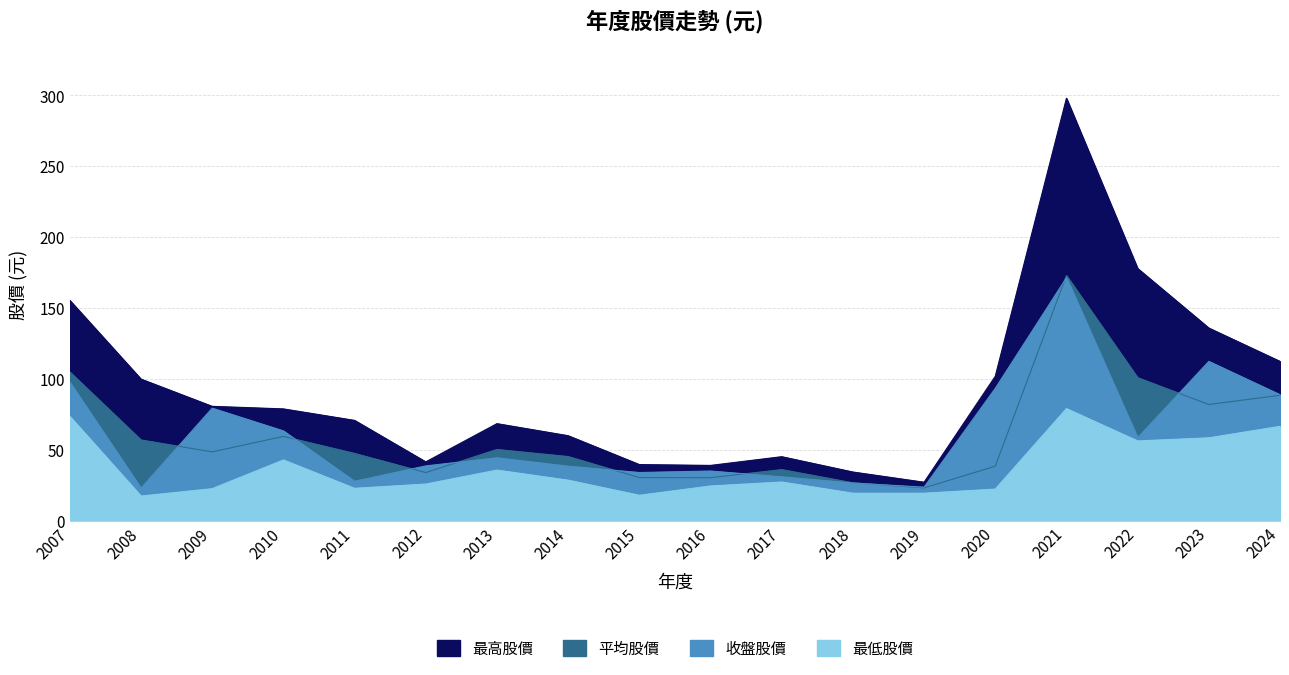

The value of 平均股價 at 2019 is 33.1. True or false?

False